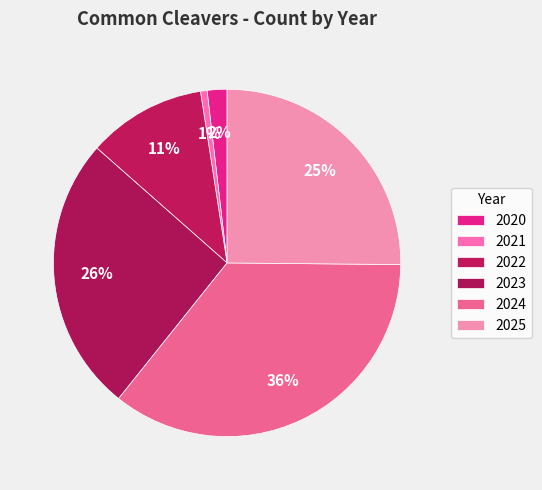

What is the change in value from 2021 to 2024?

+57